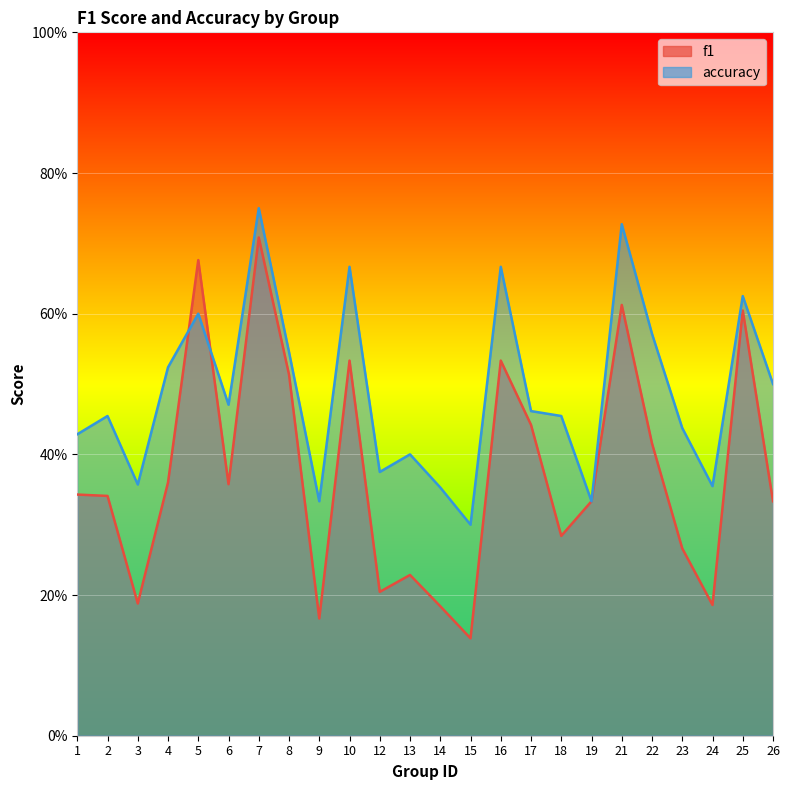

What is the minimum value shown in the chart?

0.1